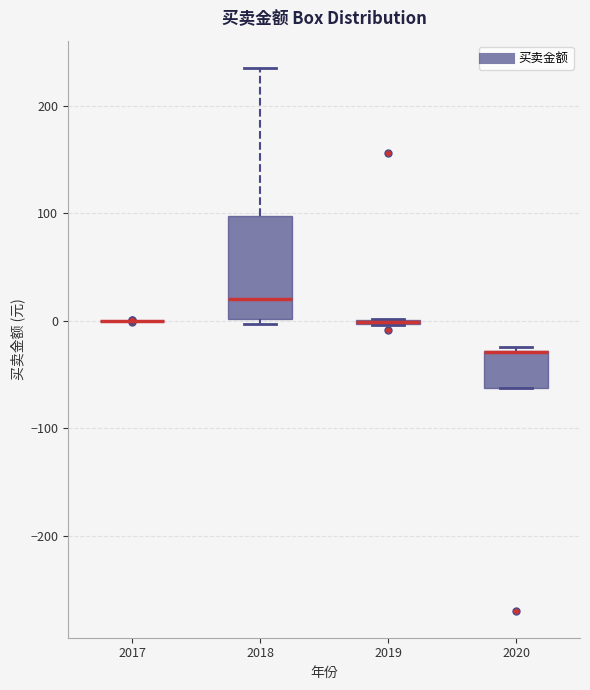

Reading left to right, transcribe this box plot: for each box, give where its median line is, the range the box spans, and where its two whiskers end, as read against the y-axis. The values are not printed on the chart, so give them approximately, as read against the axis.

2017: box collapsed to a line at 0, whiskers 0 to 0
2018: median 20, box 0 to 100, whiskers 0 (just below the box's lower edge) to 240
2019: box collapsed to a line at 0, whiskers 0 to 0
2020: median -30 (drawn on the box's upper edge), box -60 to -30, whiskers -60 to -20